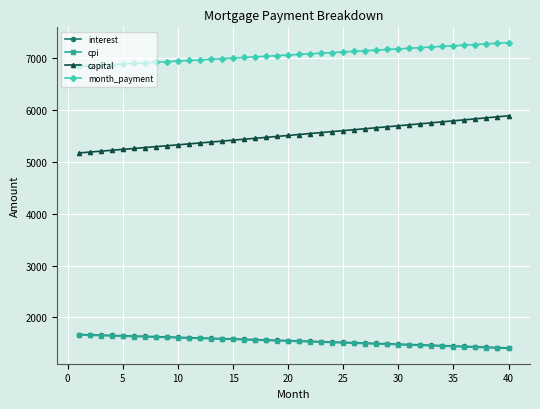

What is the average value of the month_payment series?

7068.0